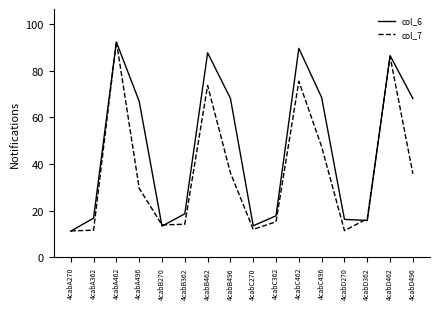

Rank the series at 4cabB362 from lowest to highest value.

col_7, col_6